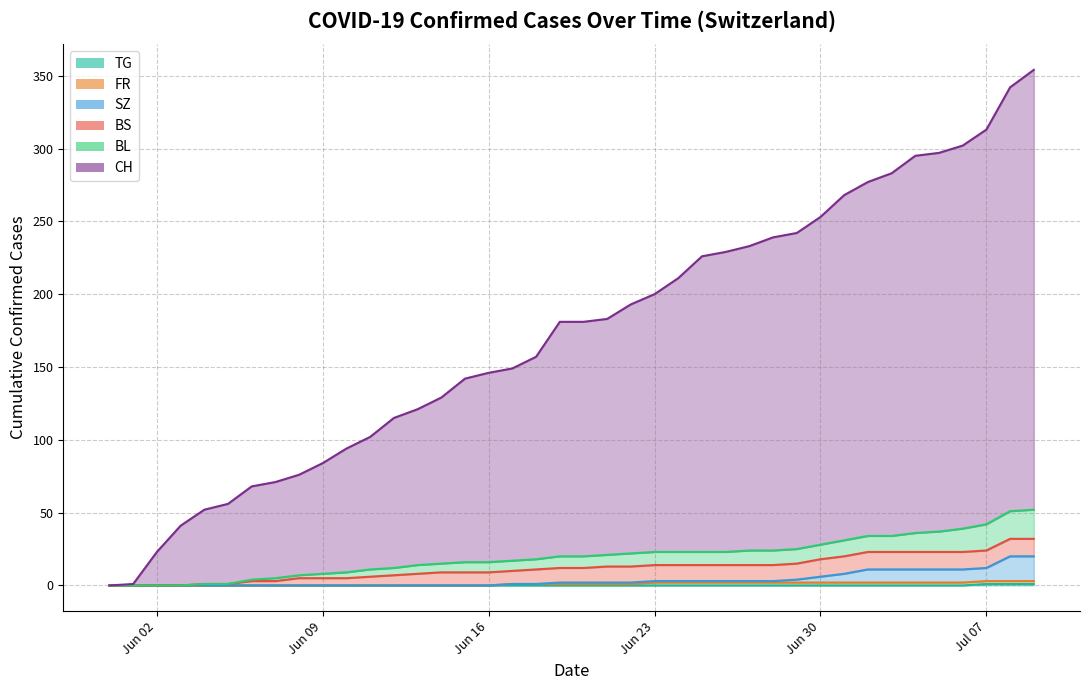

What is the average value of the CH series?

173